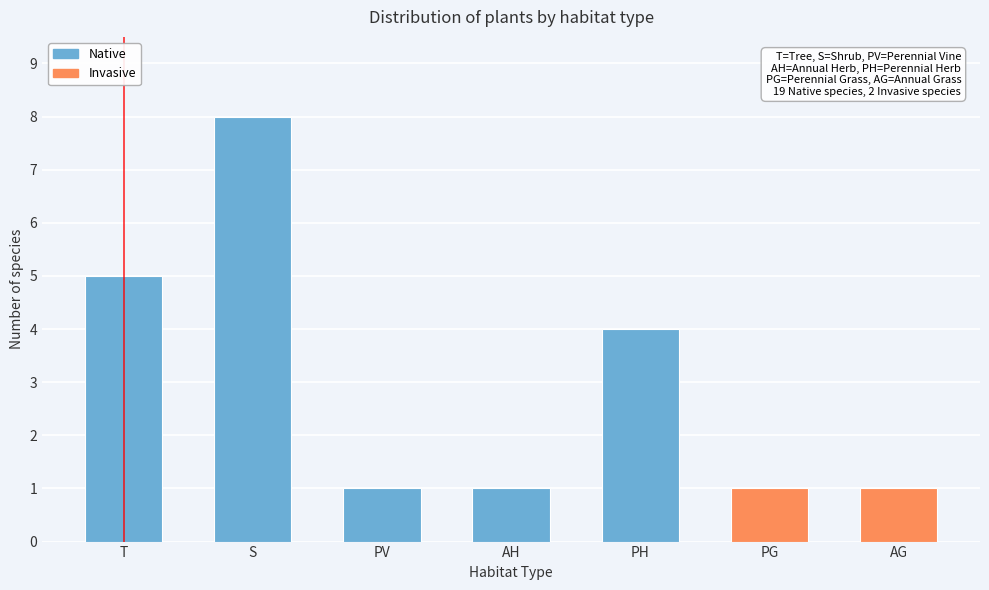

Reading right to left, what are all the values shown in this chart?

AG=1	PG=1	PH=4	AH=1	PV=1	S=8	T=5